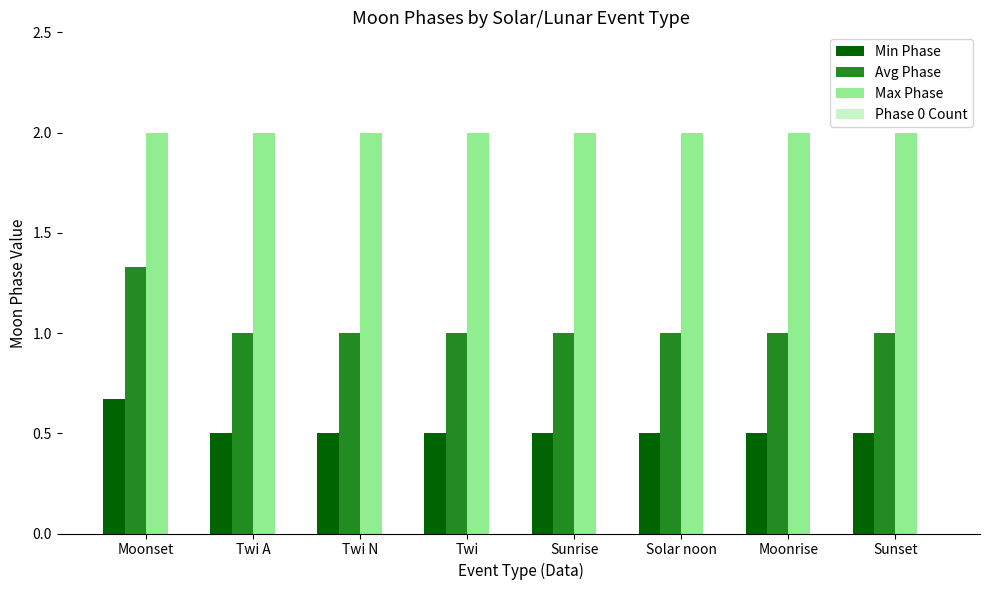

What is the label of the 7th bar from the right?

Twi A